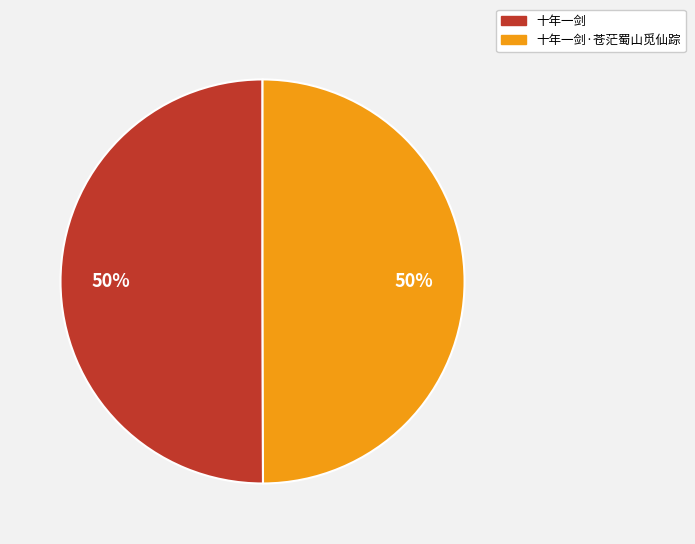

Is the sum of 十年一剑 and 十年一剑·苍茫蜀山觅仙踪 greater than half?

Yes